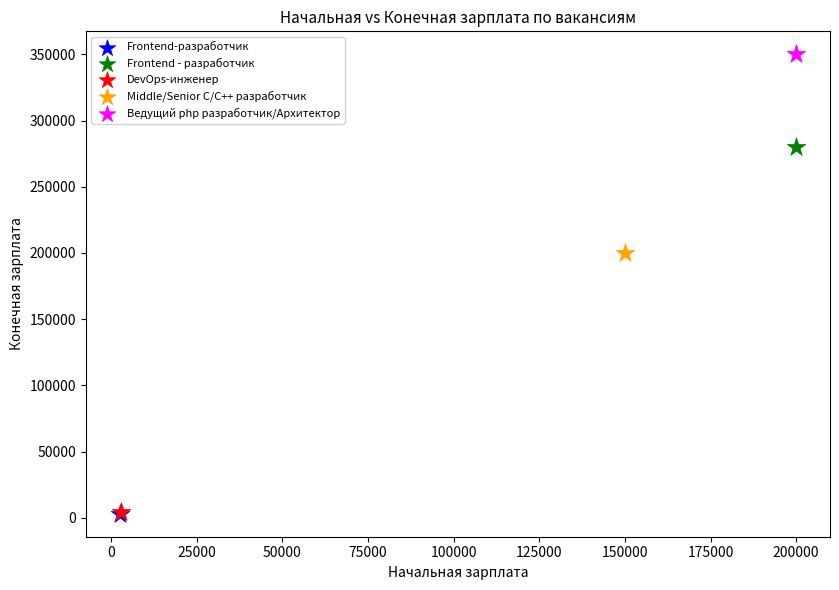

What are all the series names shown in the legend?

Frontend-разработчик, Frontend - разработчик, DevOps-инженер, Middle/Senior C/С++ разработчик, Ведущий php разработчик/Архитектор